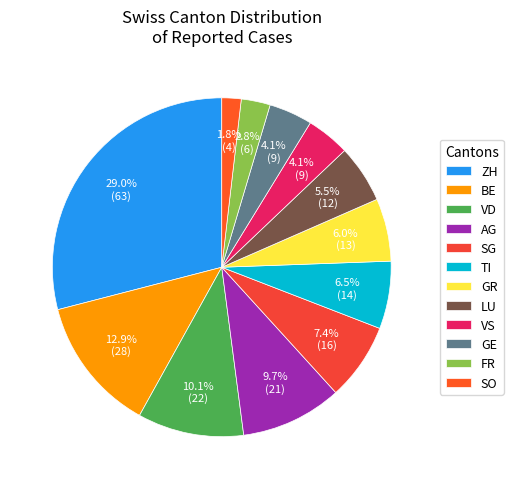

What percentage is the BE slice, to the nearest percent?

13%